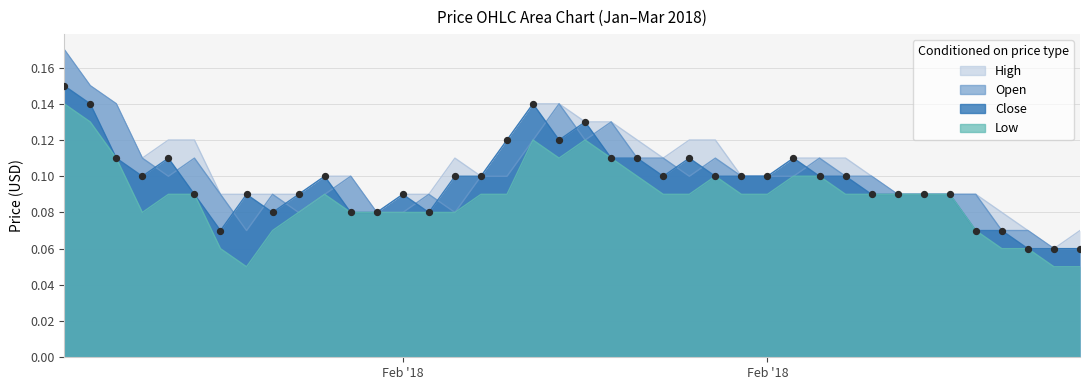

Which series contains the highest Y value?

Open